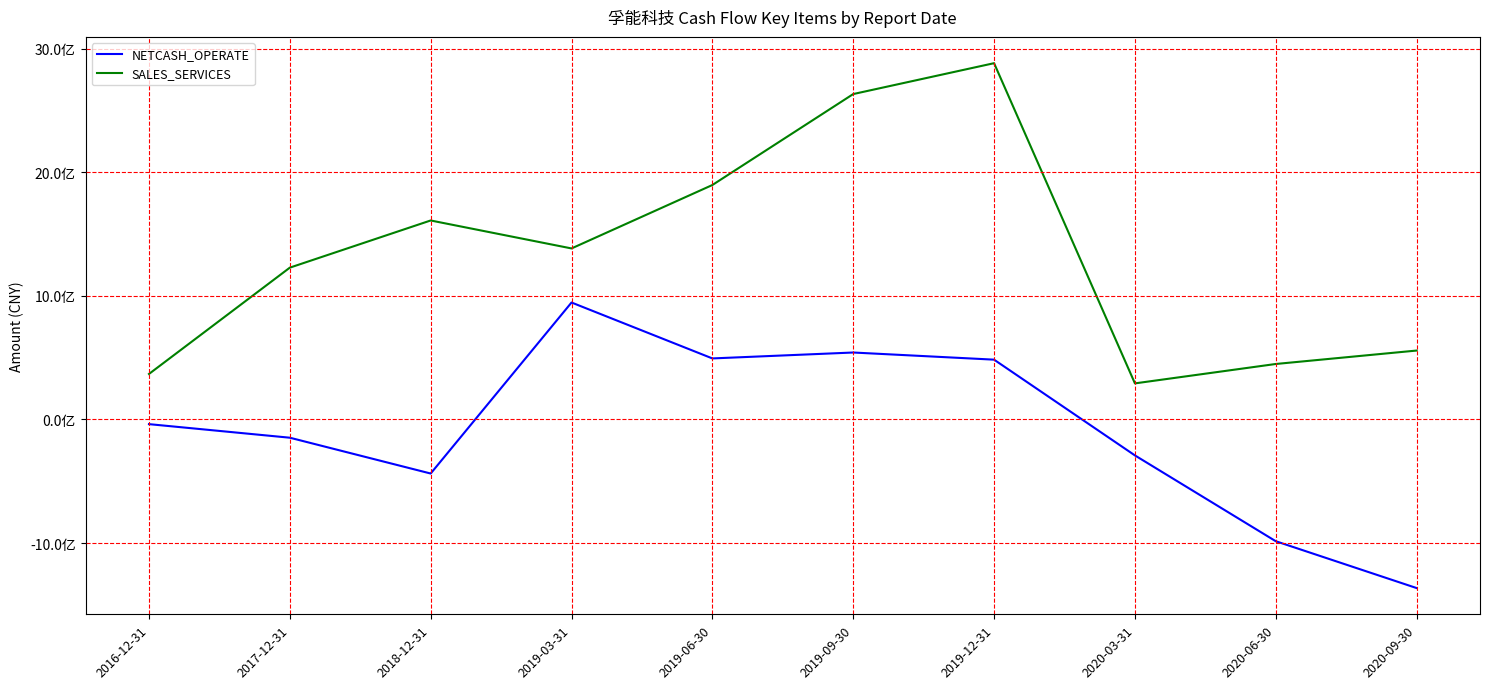

What is the label of the 10th point from the left?

2020-09-30